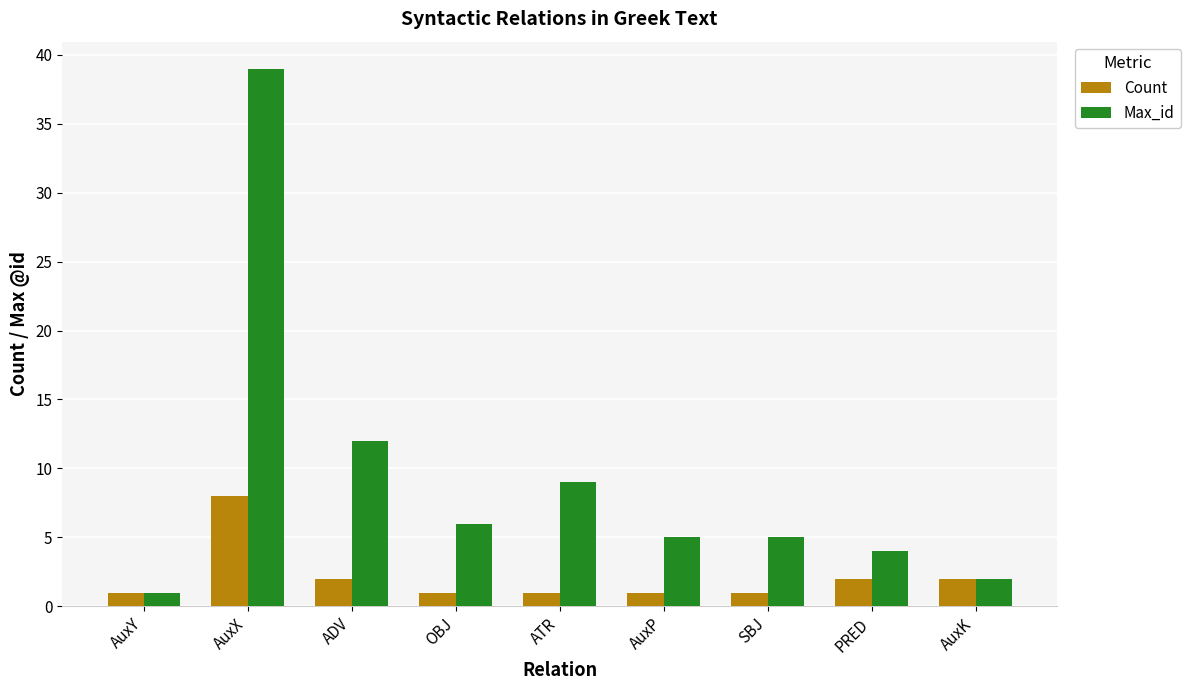

Count the number of data series in this chart.

2